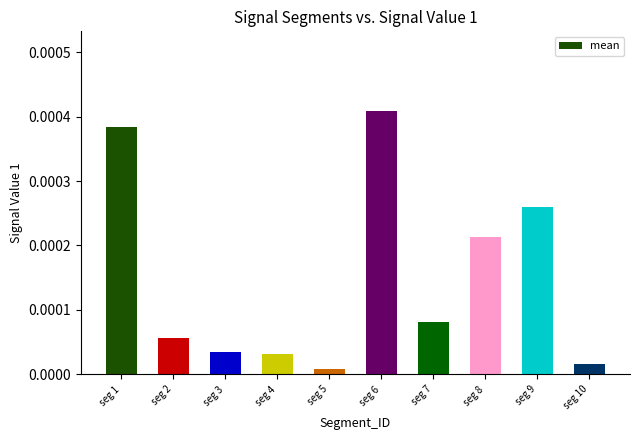

Which has a higher value, seg 8 or seg 6?

seg 6